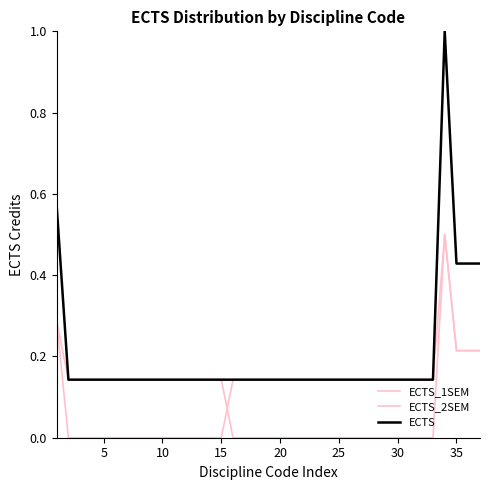

Which series ends up on top after the final intersection of ECTS_2SEM and ECTS_1SEM?

ECTS_2SEM